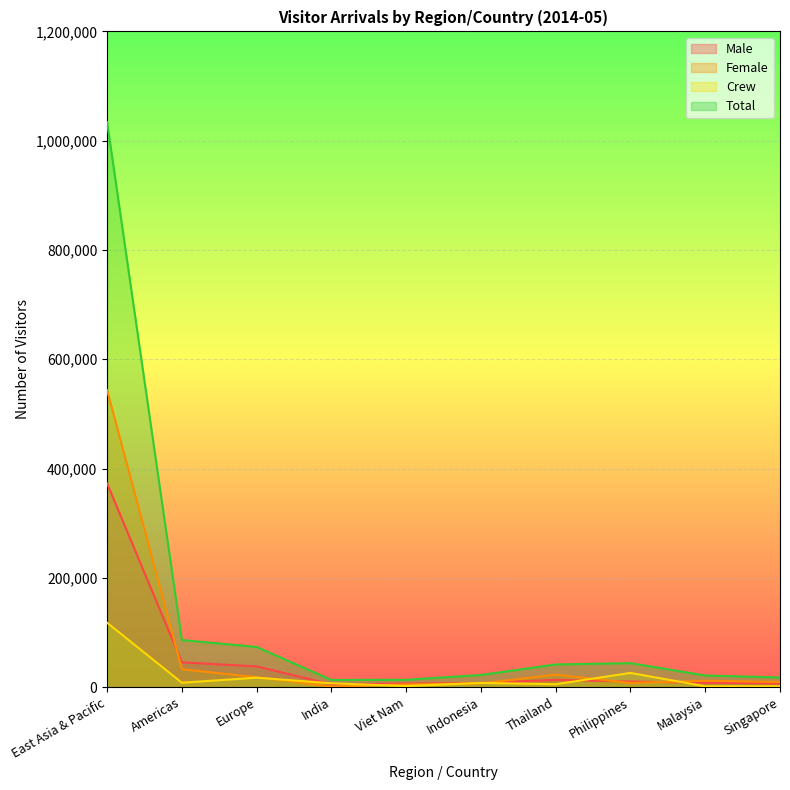

What is the difference between the Male values at Viet Nam and Philippines?

3759